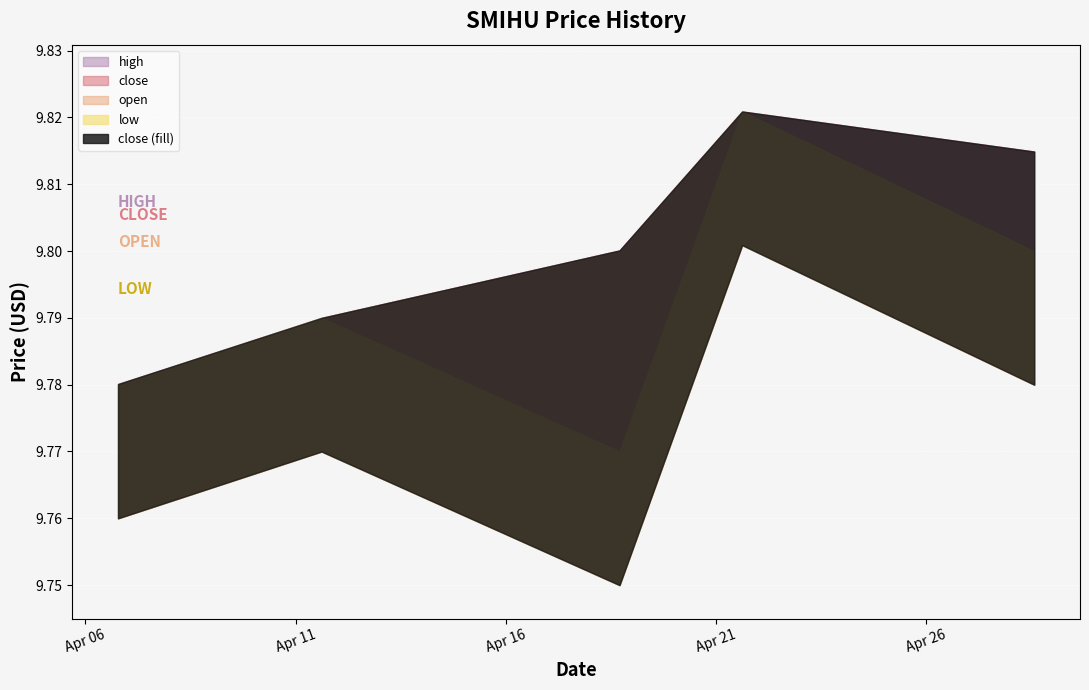

True or false: close and low intersect in this chart.

False